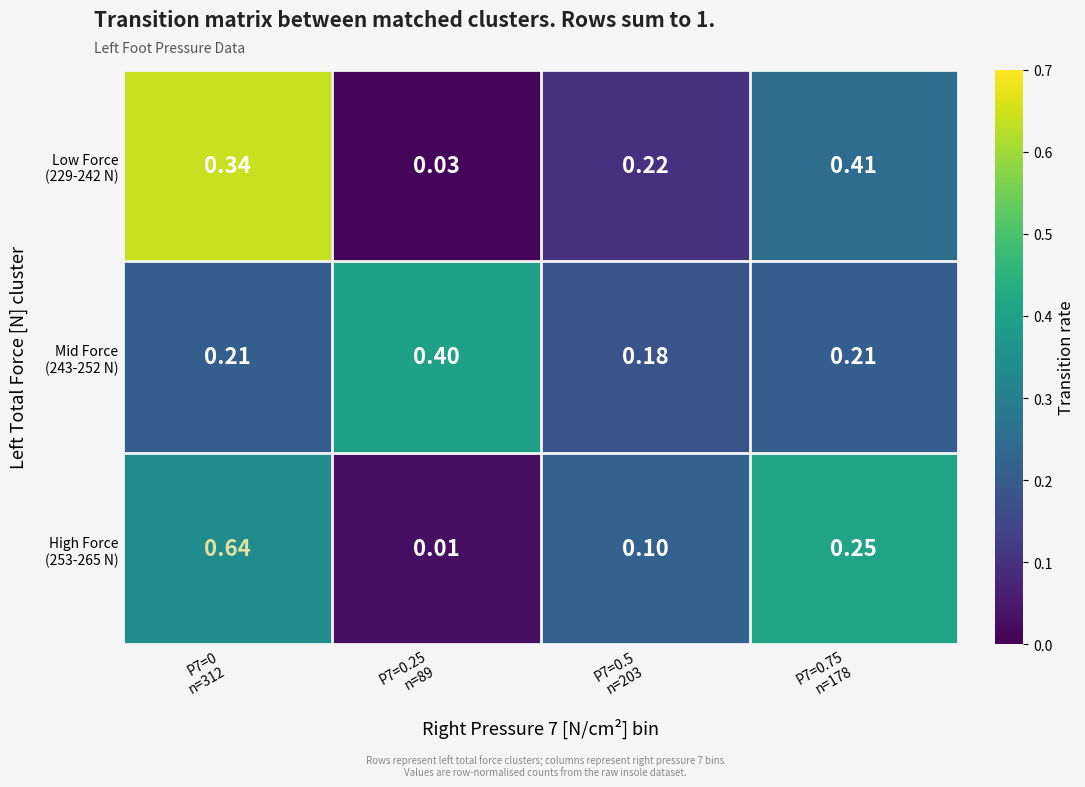

Which series has the largest total across all categories?

High Force (253-265 N)